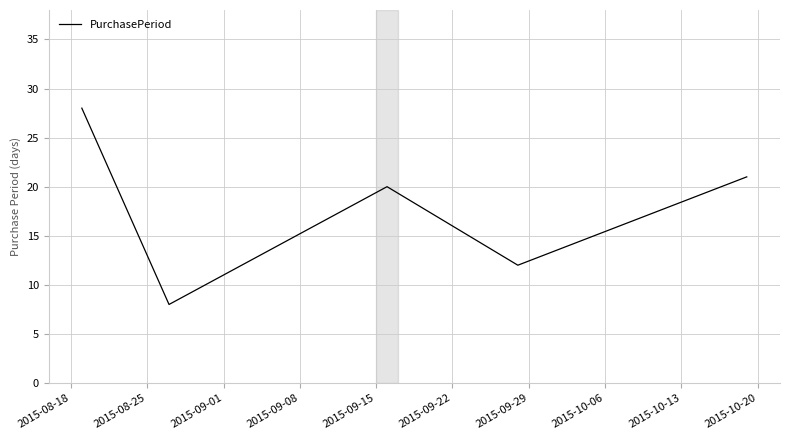

Count the number of categories in the chart.

5